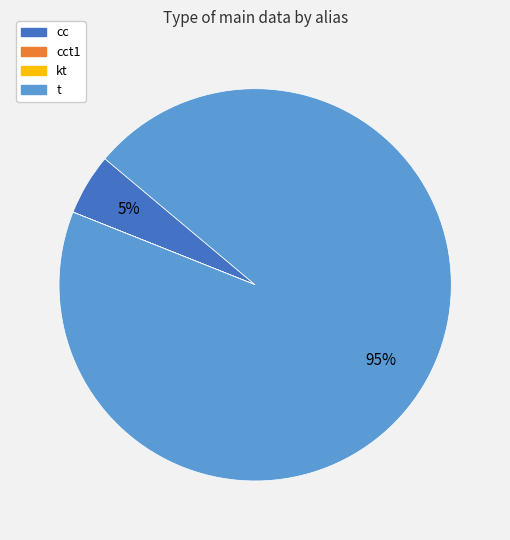

True or false: cc accounts for 5% of the total.

True